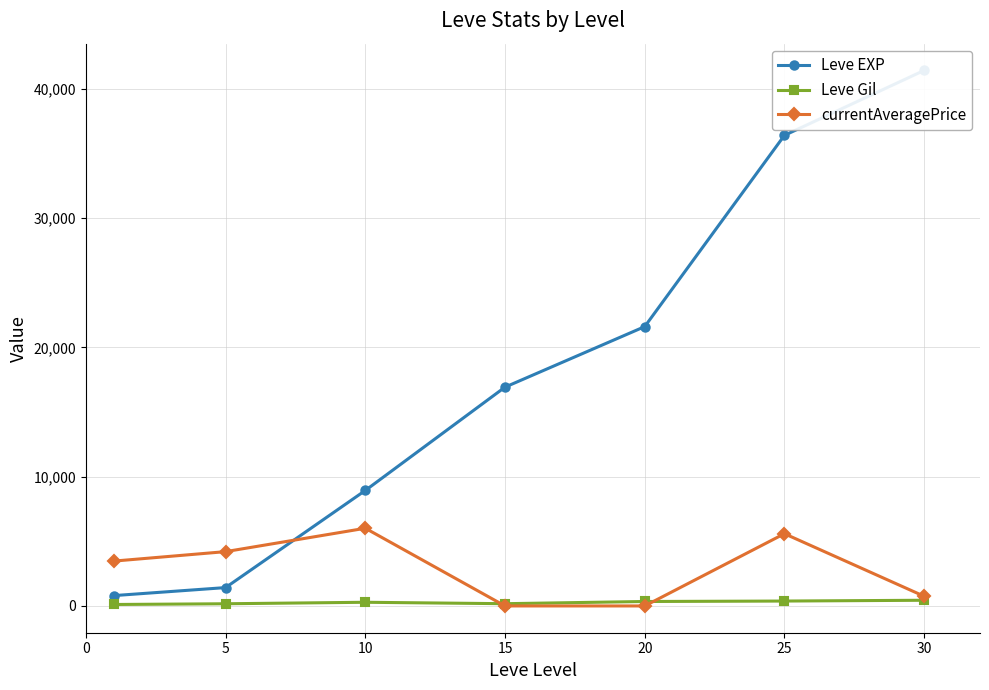

At which category does currentAveragePrice reach its first local peak?

10